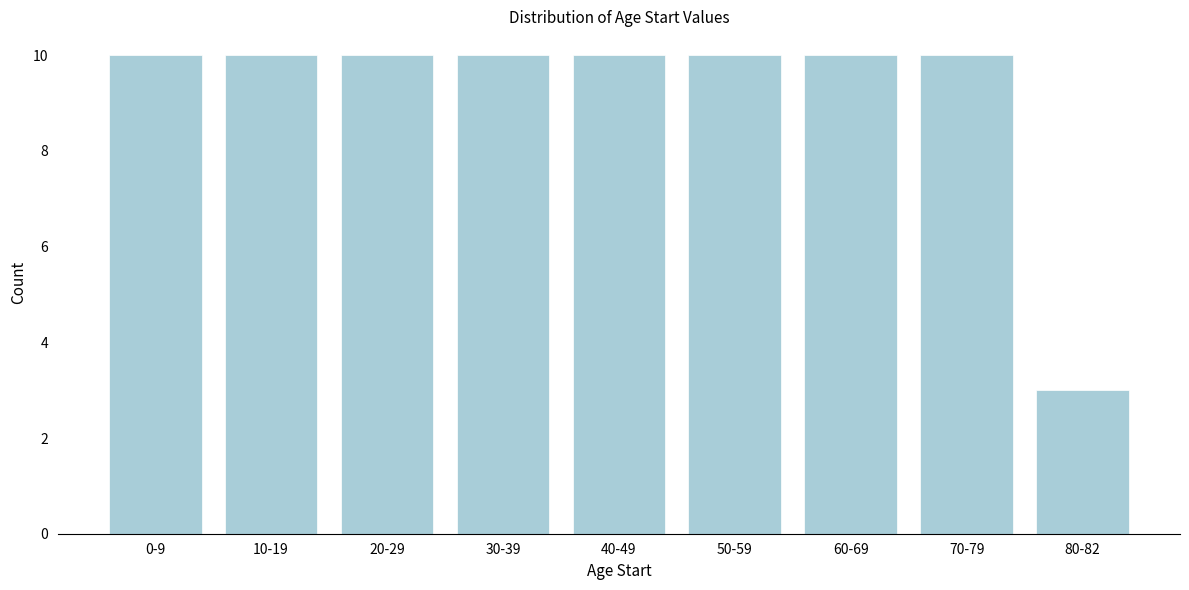

Reading left to right, extract all data points from this chart.

10	10	10	10	10	10	10	10	3